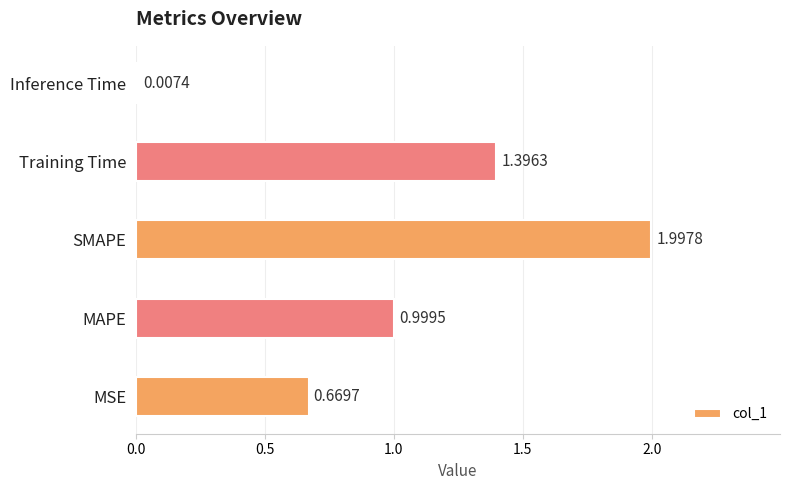

What is the sum of the values at MSE and MAPE?

1.7